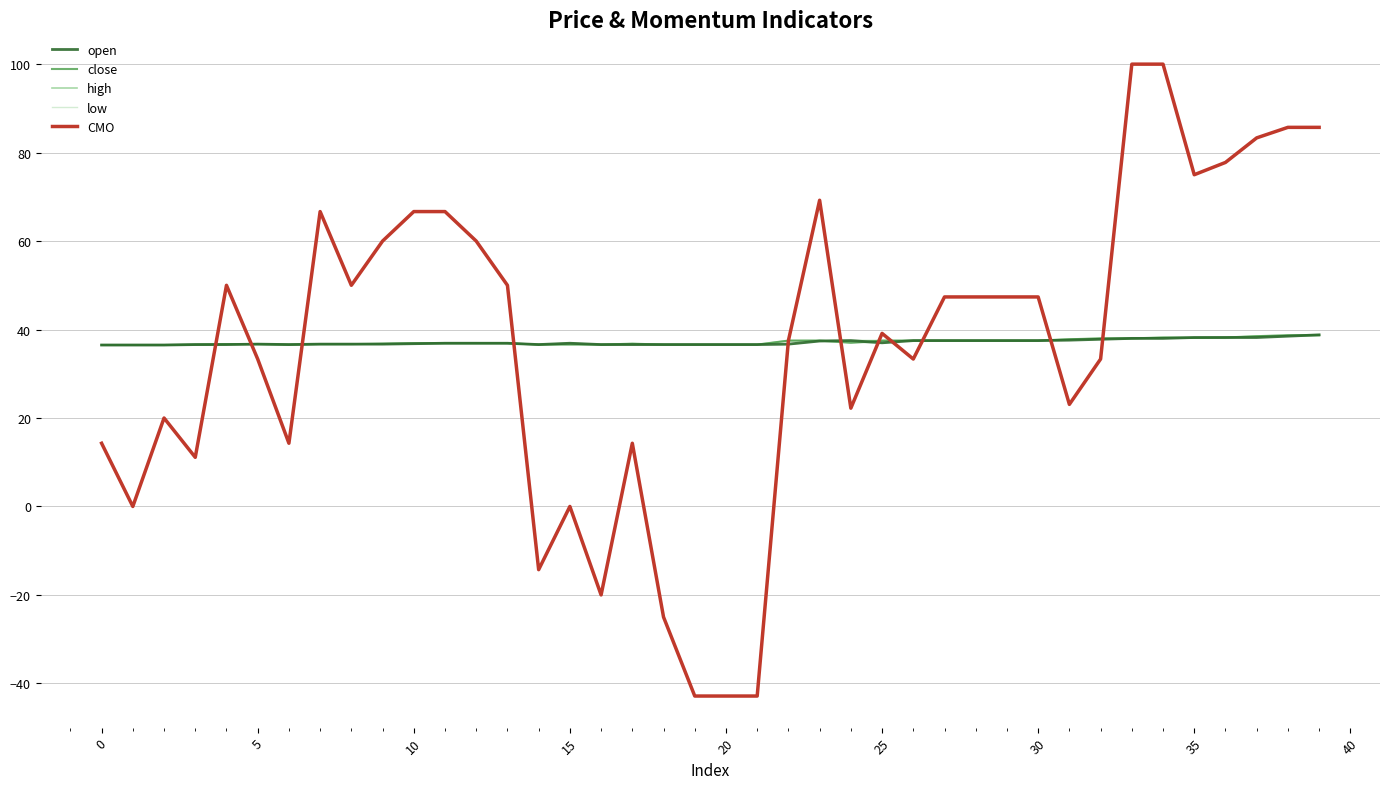

What is the minimum value for low?

36.5